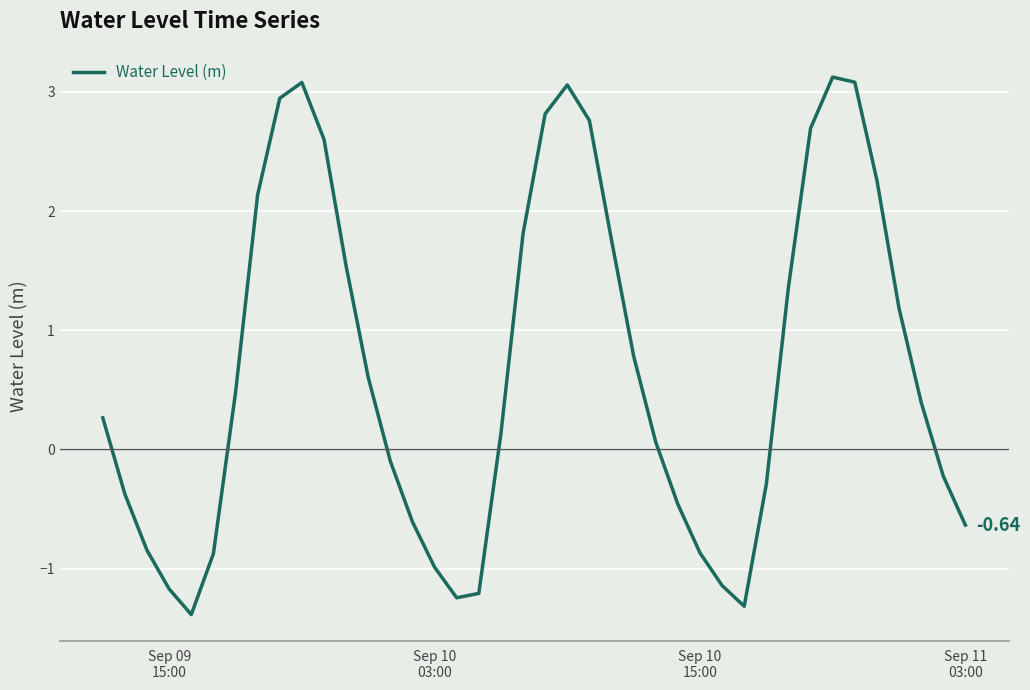

What is the average value?

0.7